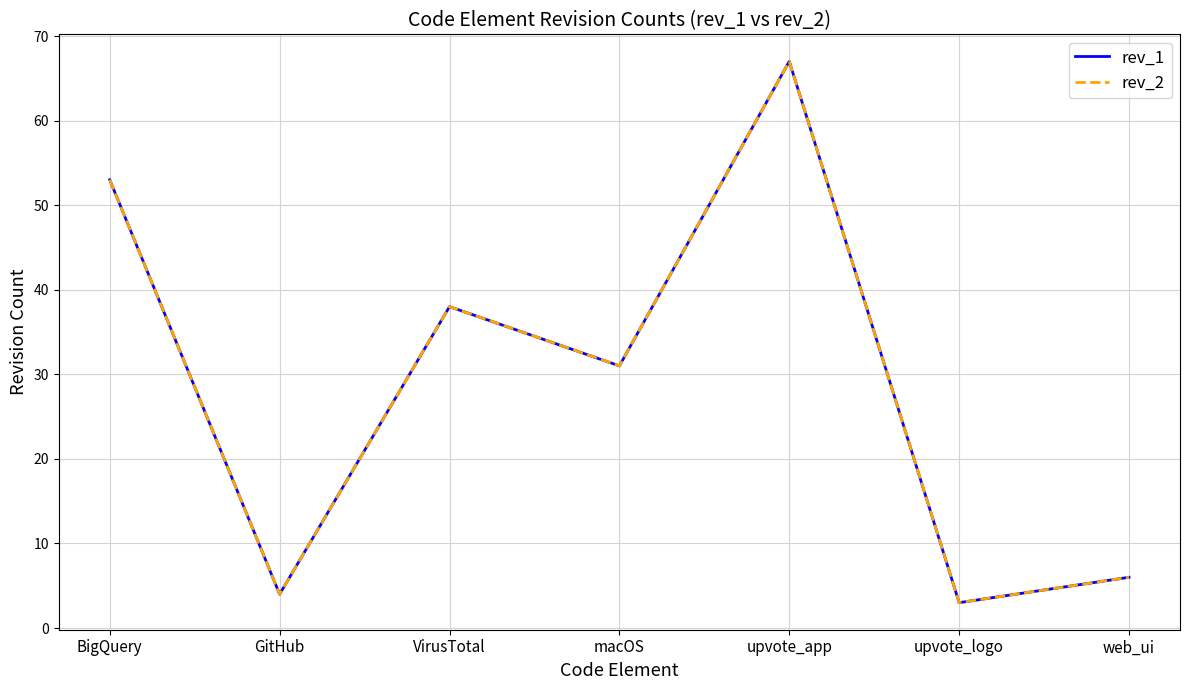

What is the label of the 3rd point from the right?

upvote_app